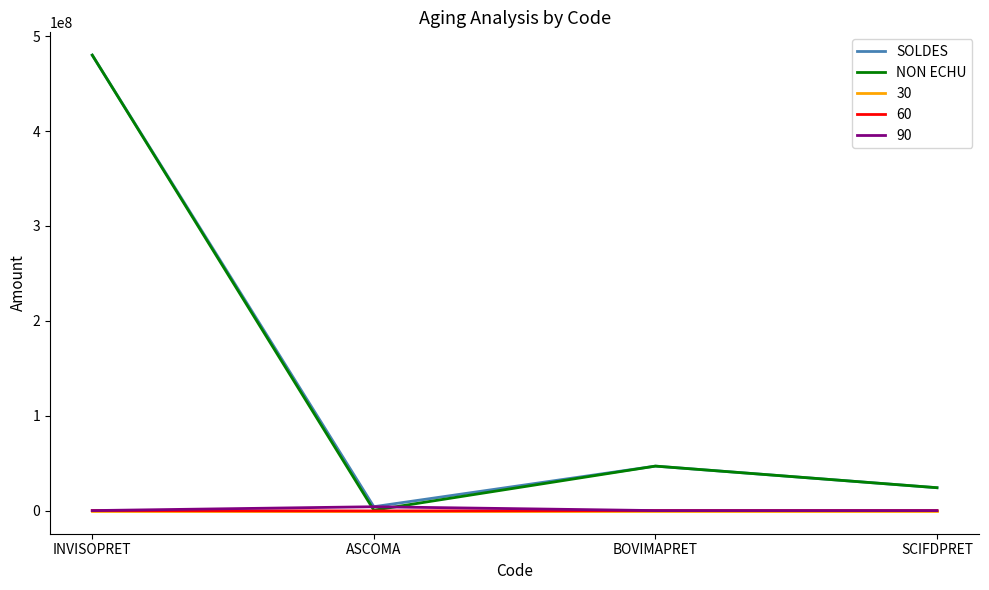

At which category is the sum across all series the highest?

INVISOPRET